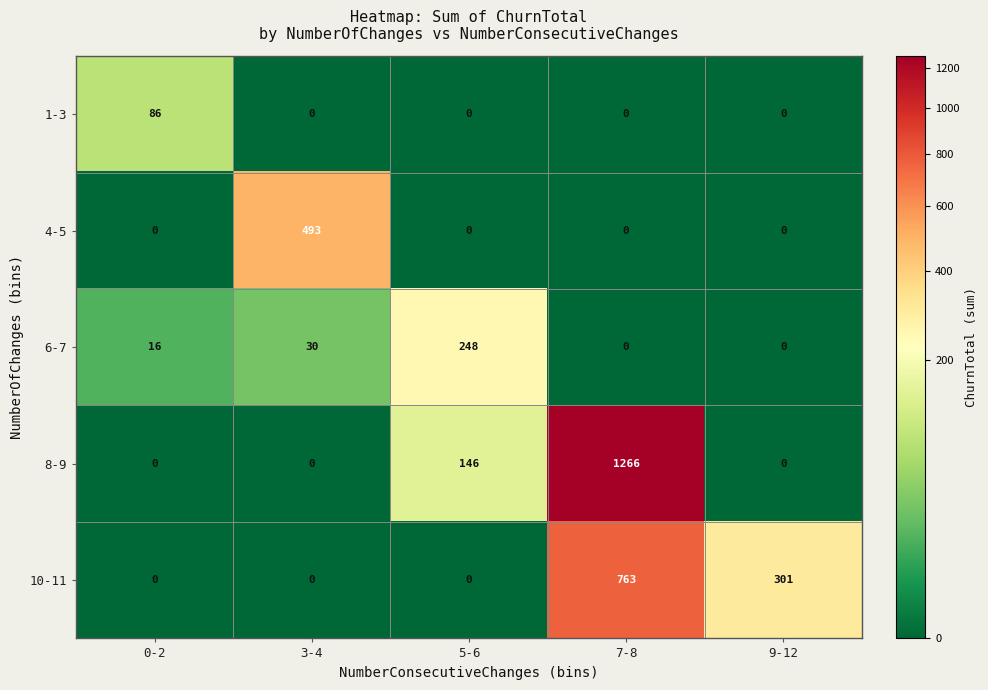

What is the maximum value shown in the chart?

1266